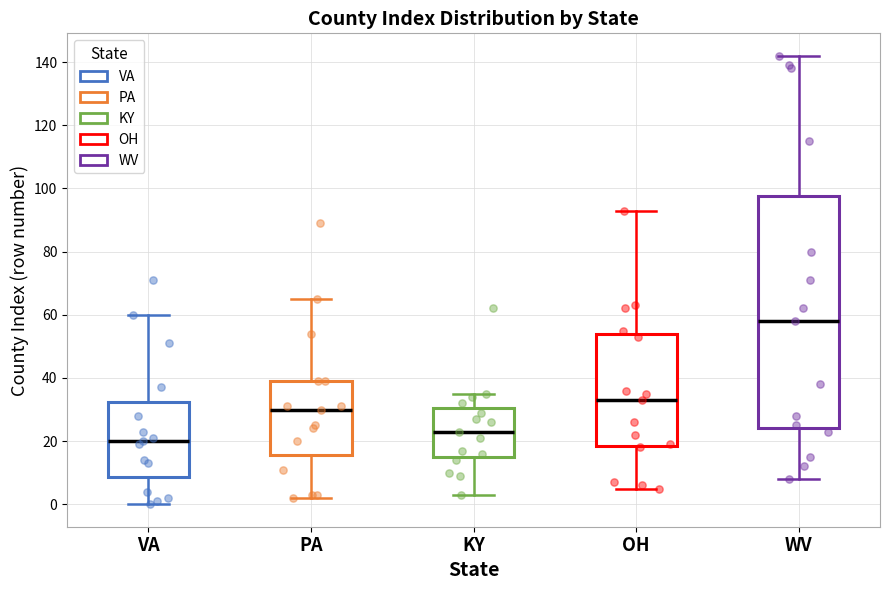

Where is the lower edge of the box for PA on the y-axis? The values are not printed on the chart, so give them approximately, as read against the axis.

16